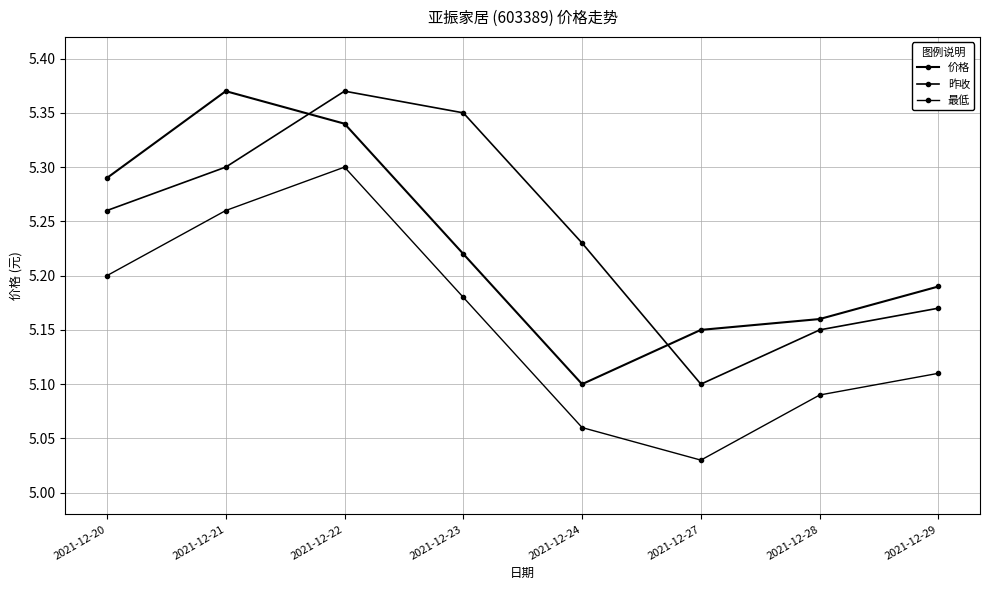

True or false: 最低 has more than 1 points higher than both neighbors.

False